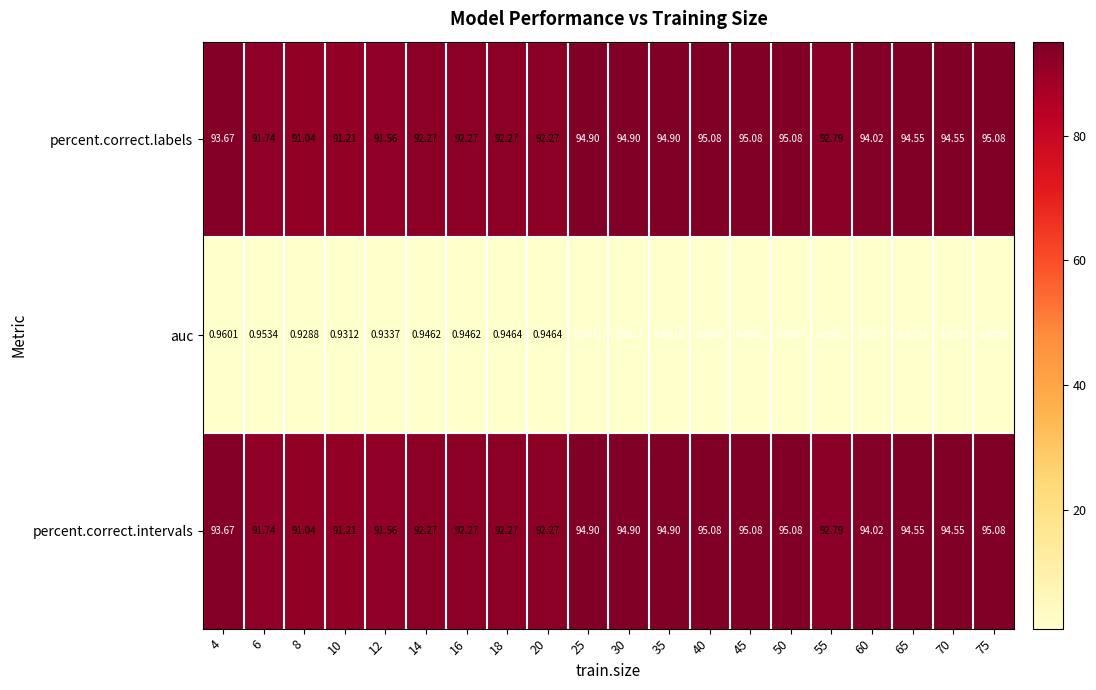

How many series are shown in this chart?

3